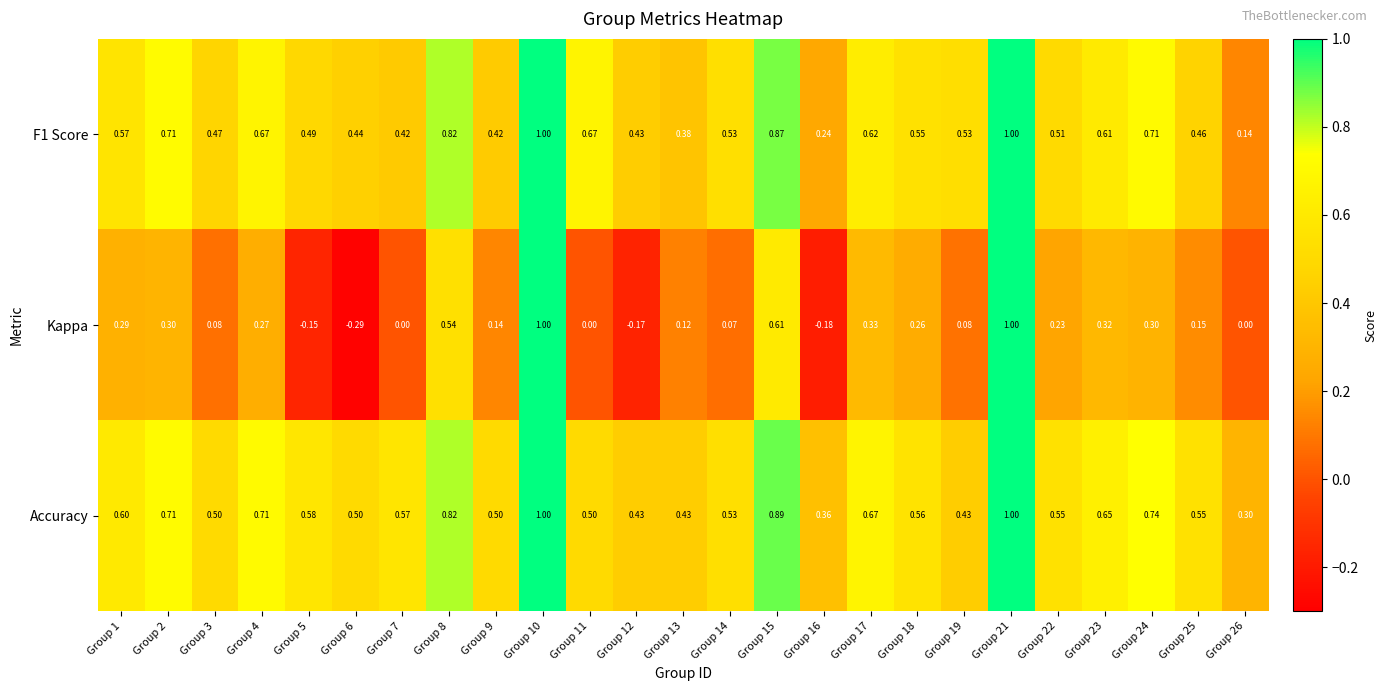

Is the value of F1 Score at Group 5 greater than the value of Kappa at Group 2?

Yes